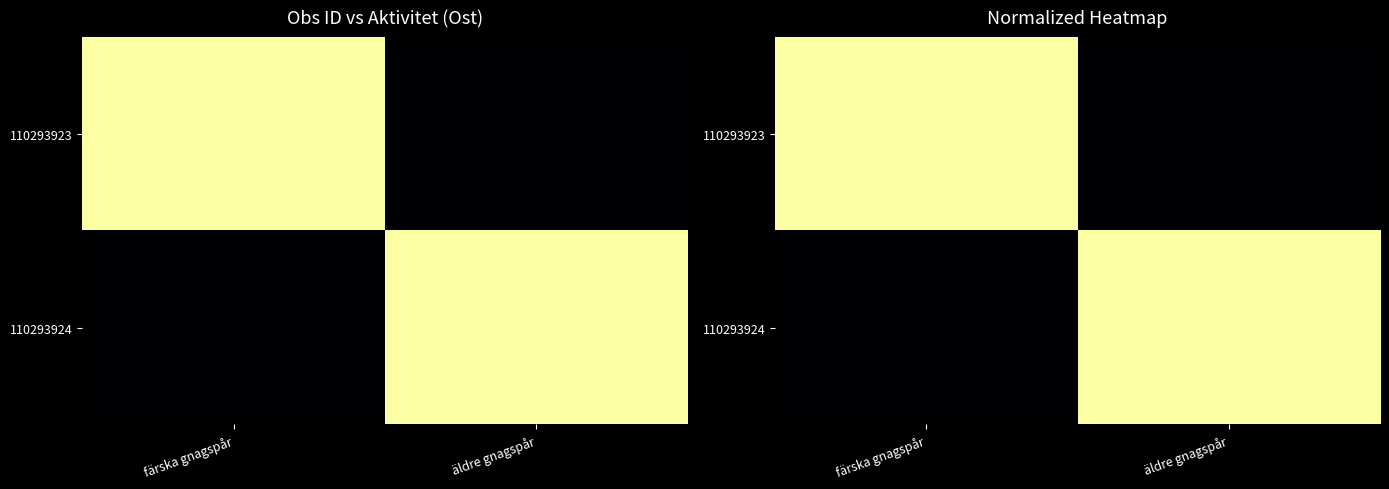

What is the difference between the 110293924 values at färska gnagspår and äldre gnagspår?

1.0